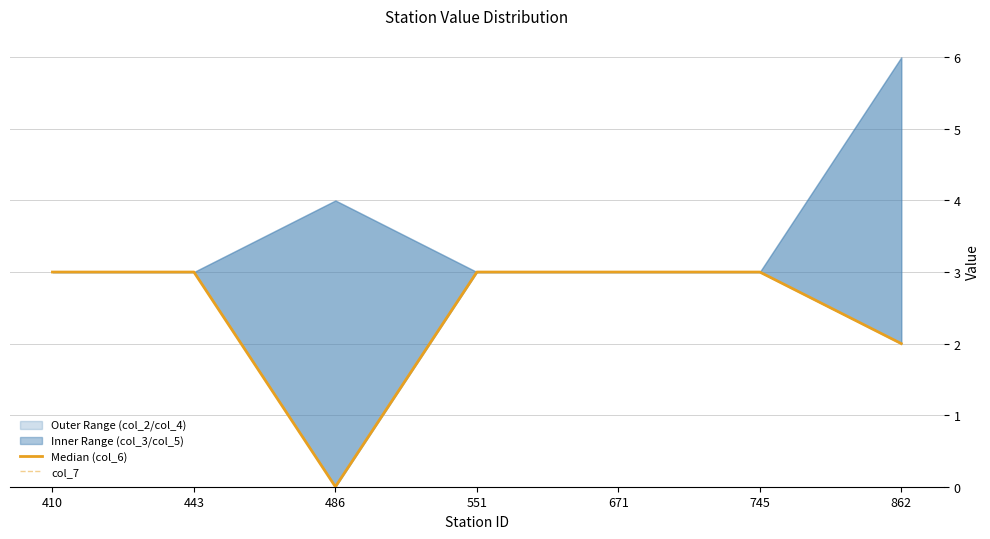

True or false: Median (col_6) and col_7 cross at least once.

False